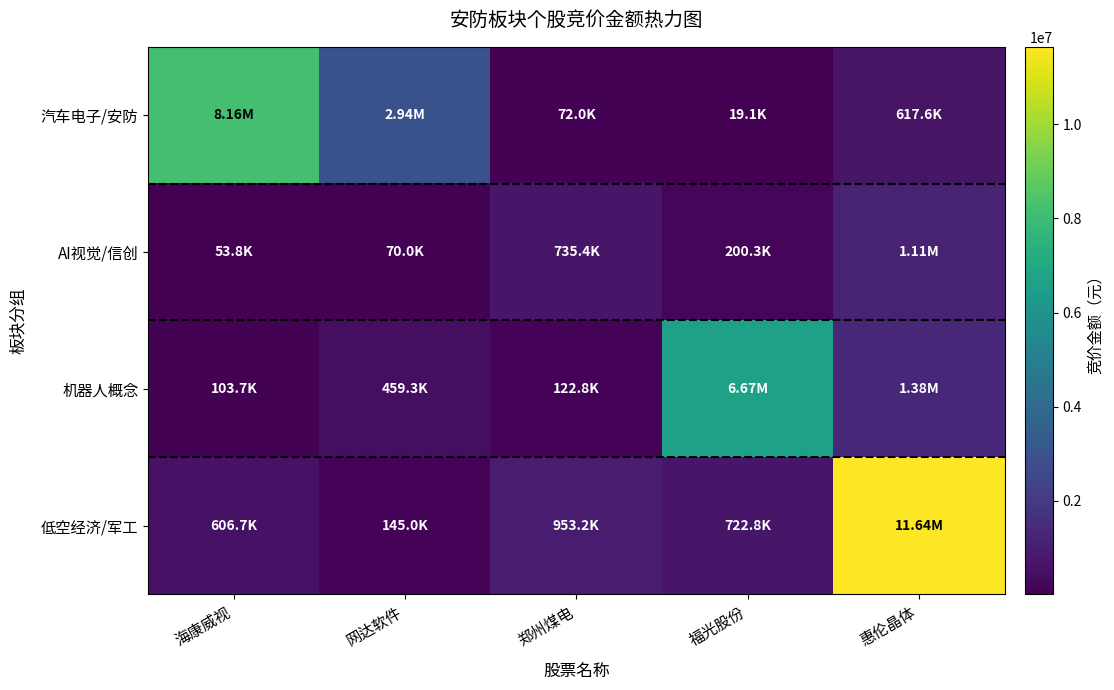

What is the maximum value shown in the chart?

11641987